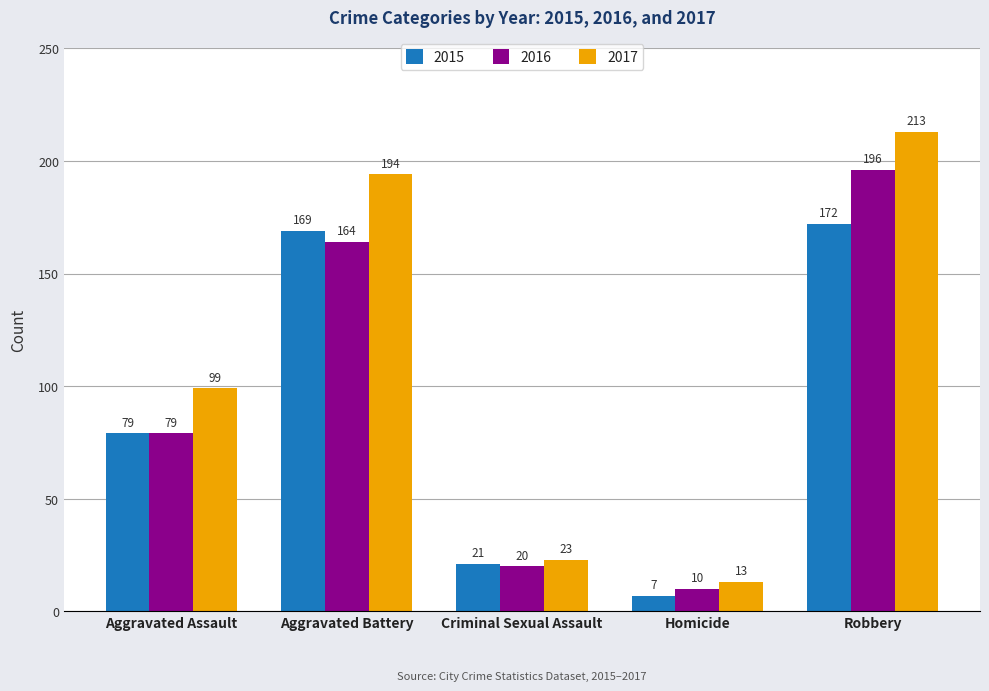

Where is 2015 nearest to the value 89?

Aggravated Assault